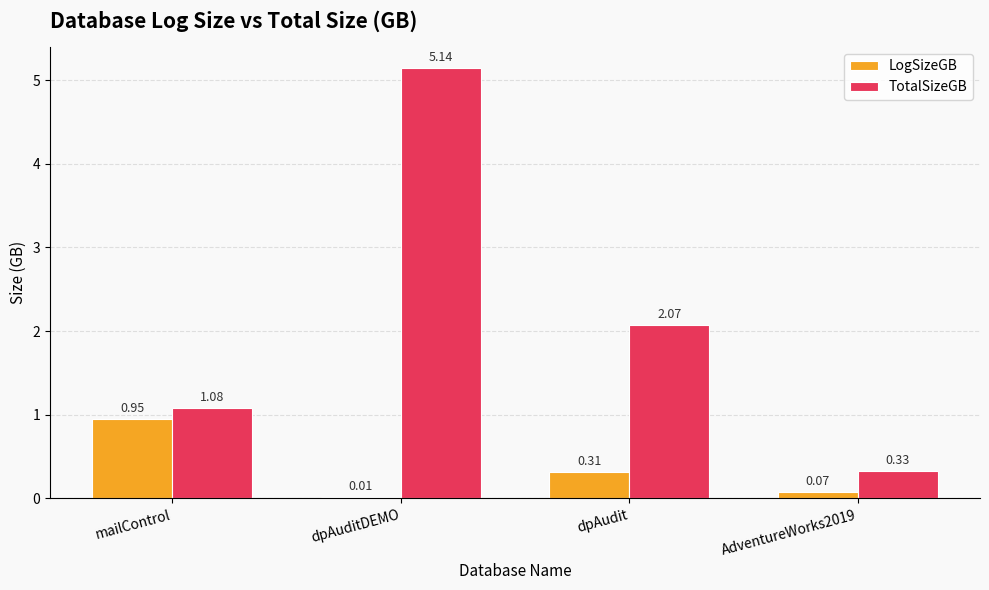

Which series has the largest total across all categories?

TotalSizeGB